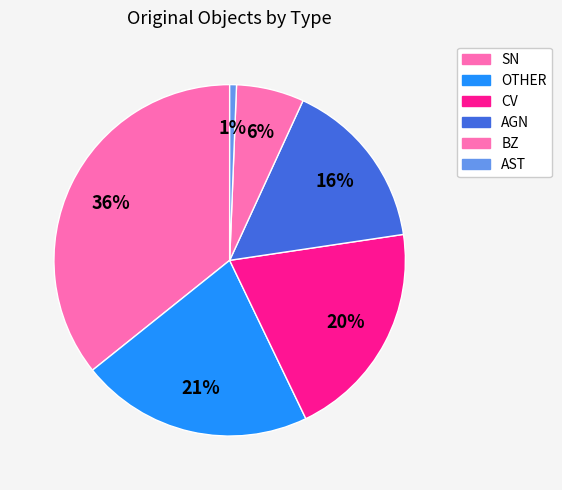

How many slices are in this pie chart?

6